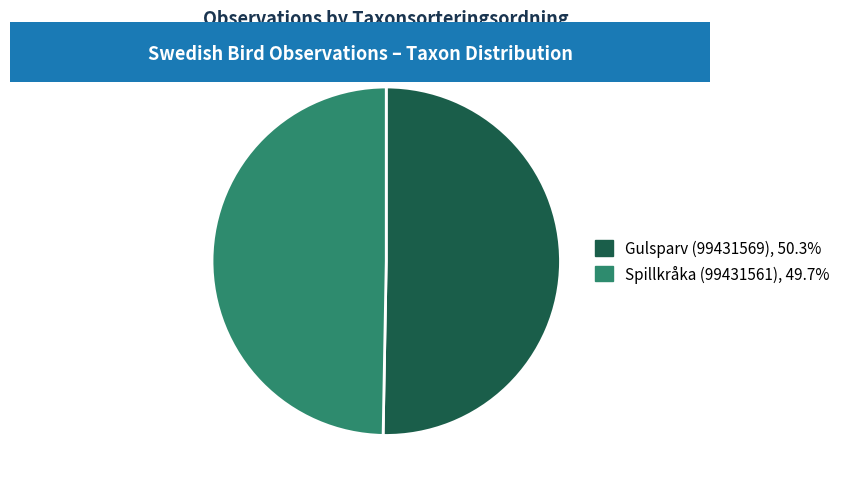

Approximately how many times larger is the value at Gulsparv (99431569) compared to Spillkråka (99431561)?

1.0